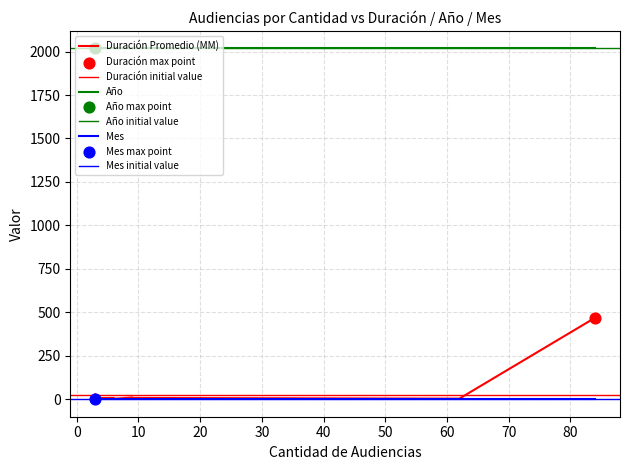

Which series contains the highest Y value?

Año